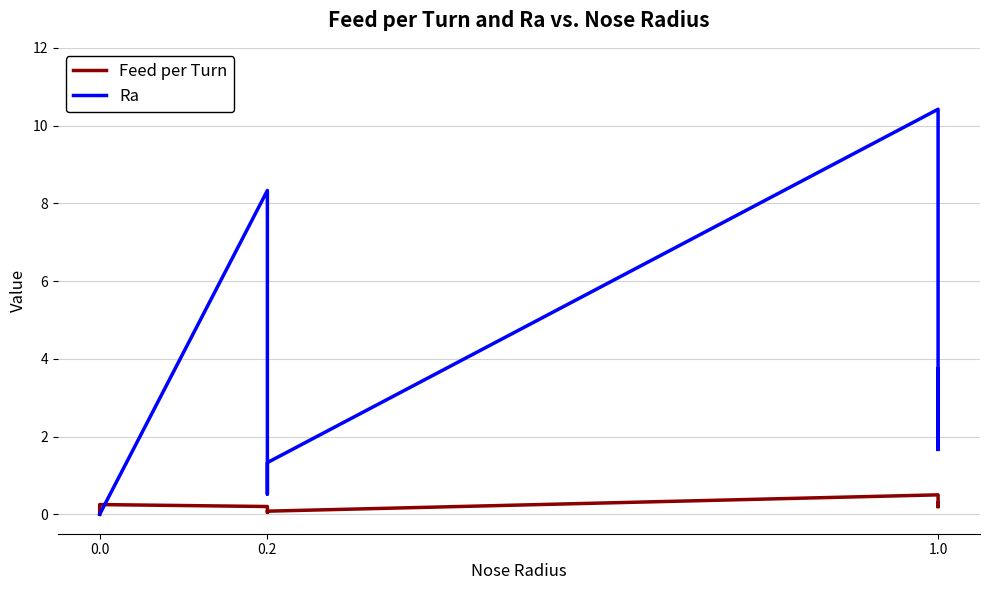

Rank the series by their maximum value, from highest to lowest.

Ra, Feed per Turn